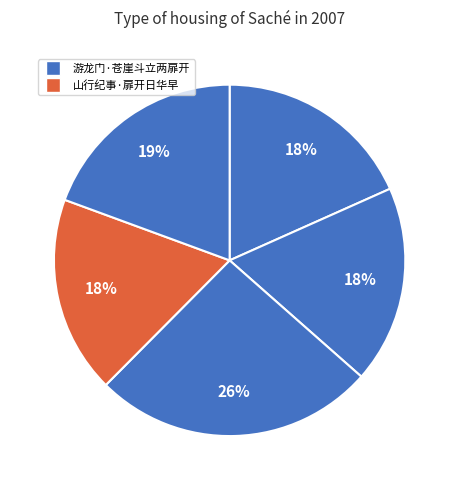

How many slices are in this pie chart?

5